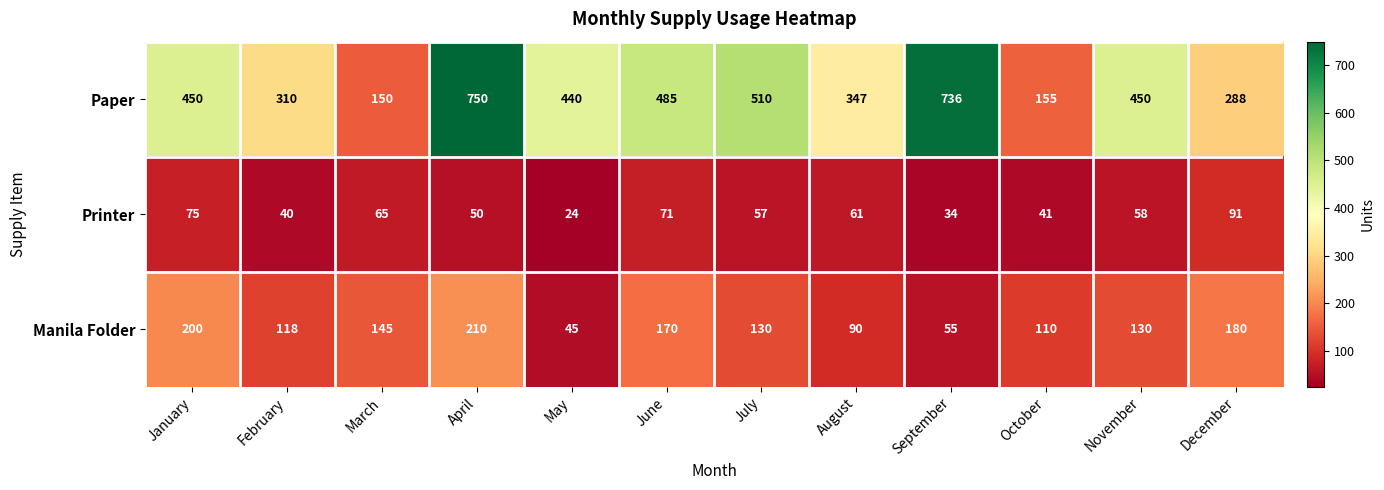

Rank the series by their maximum value, from highest to lowest.

Paper, Manila Folder, Printer